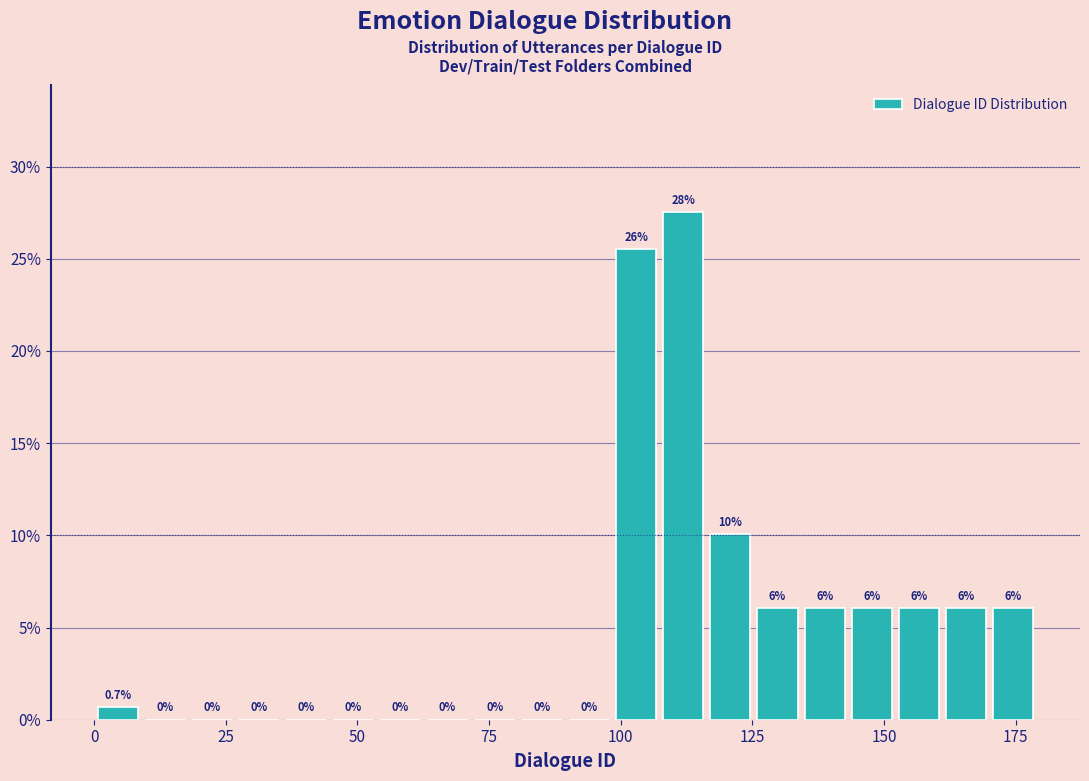

Read against the x-axis, roughly where is the centre of the tallest bar?

110